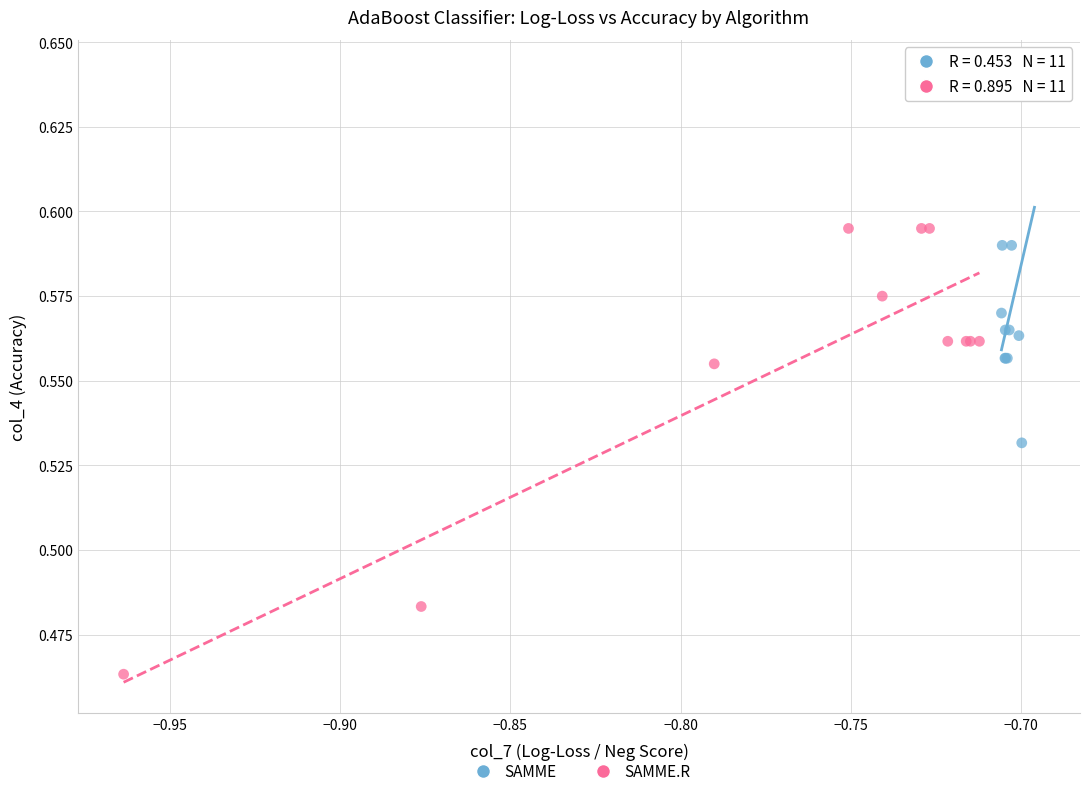

Which series contains the lowest Y value?

SAMME.R